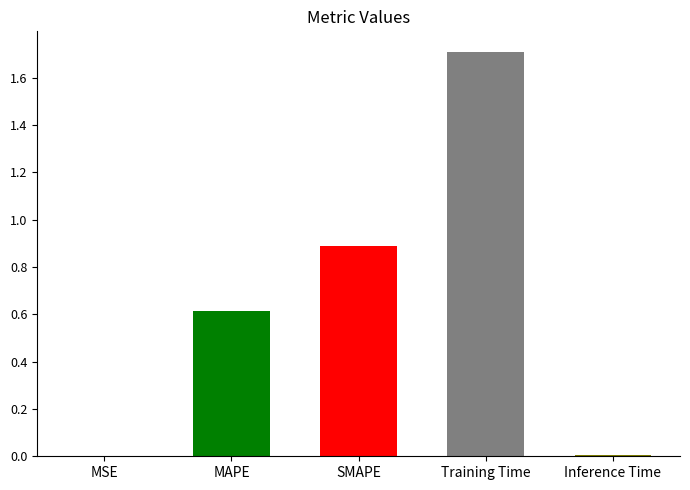

Reading left to right, list all the values displayed in this chart.

0.0	0.6	0.9	1.7	0.0